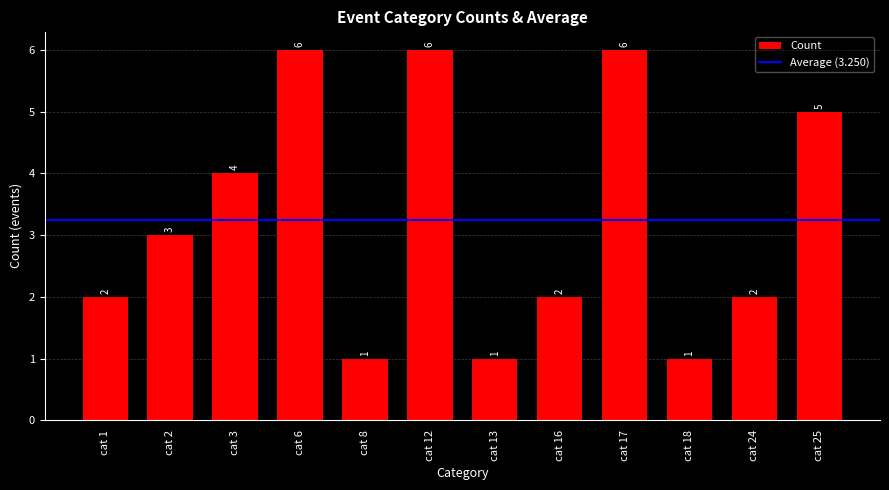

What is the smallest value displayed?

1